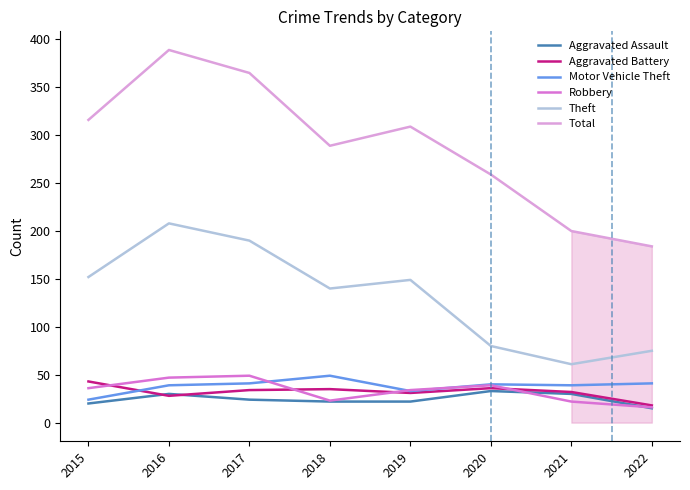

Which series changed the most between 2016 and 2018?

Total